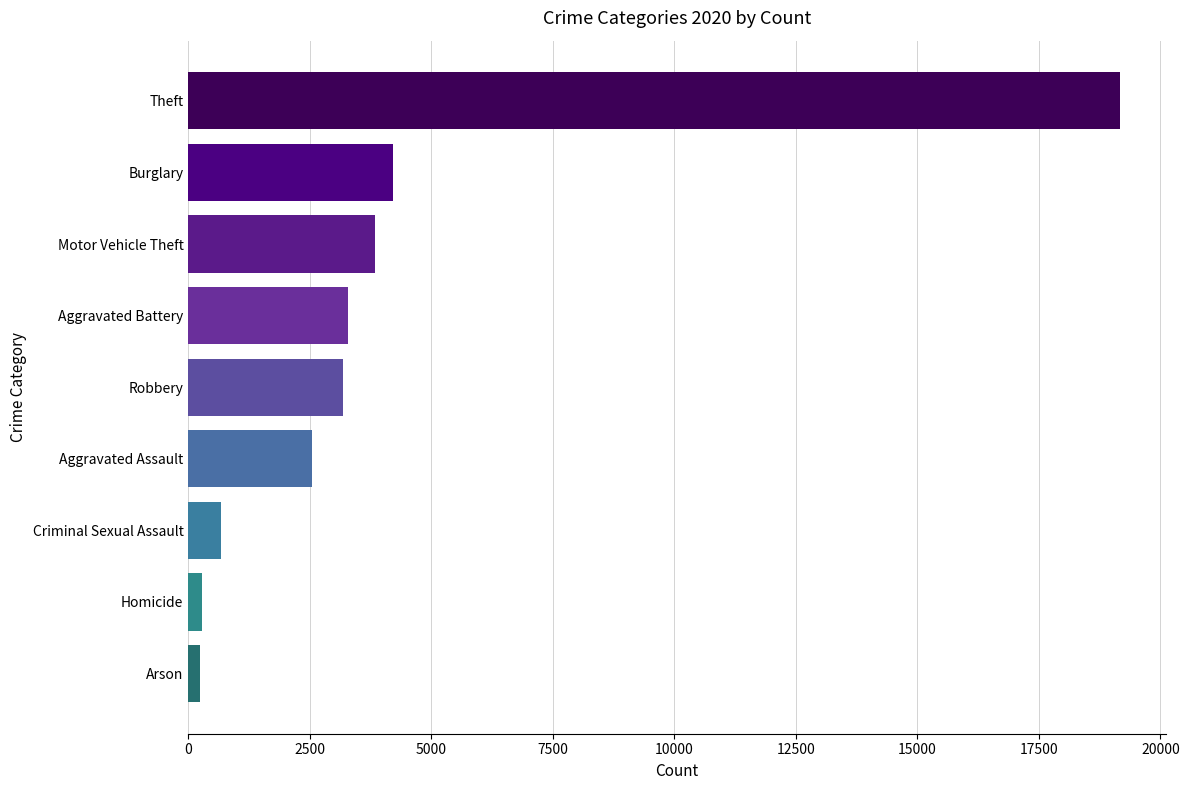

Count the number of categories in the chart.

9